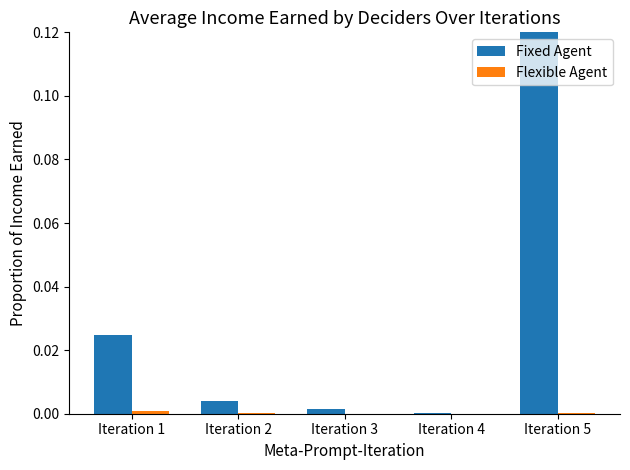

Which series has the largest total across all categories?

Fixed Agent